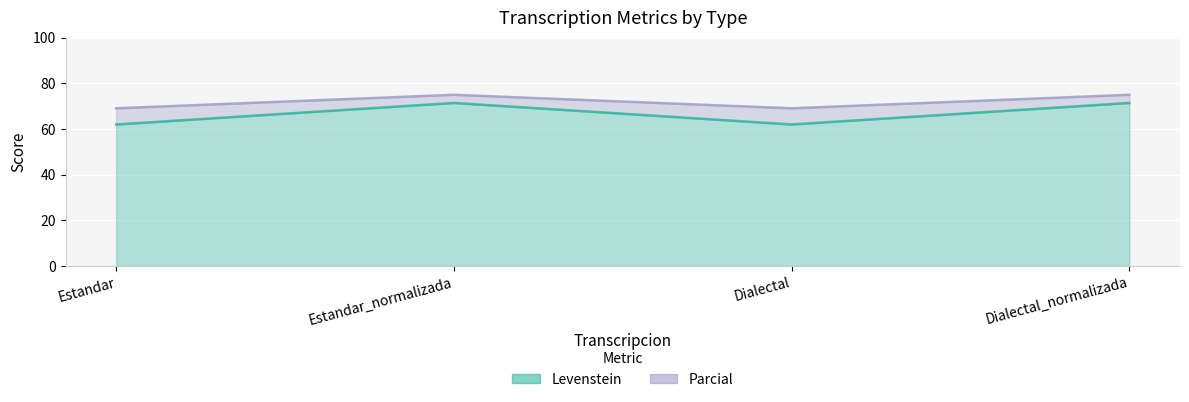

What is the difference between the second highest and second lowest values in the Parcial series?

5.9